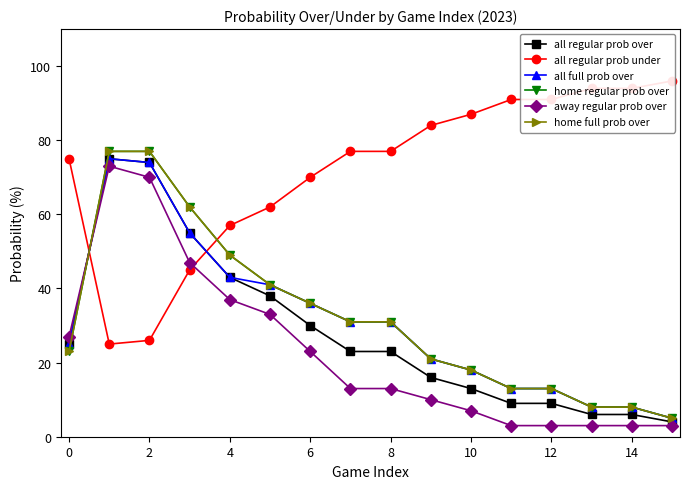

What is the difference between the home regular prob over values at 14 and 2?

69